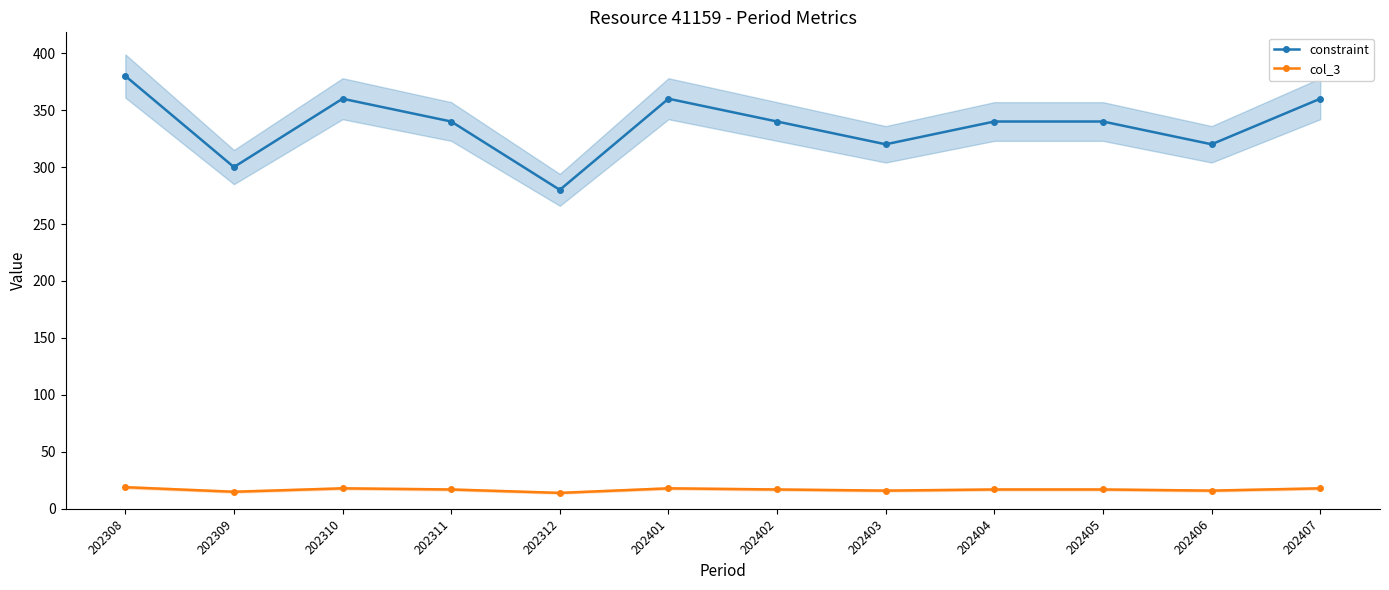

True or false: col_3 has more than 1 points higher than both neighbors.

True